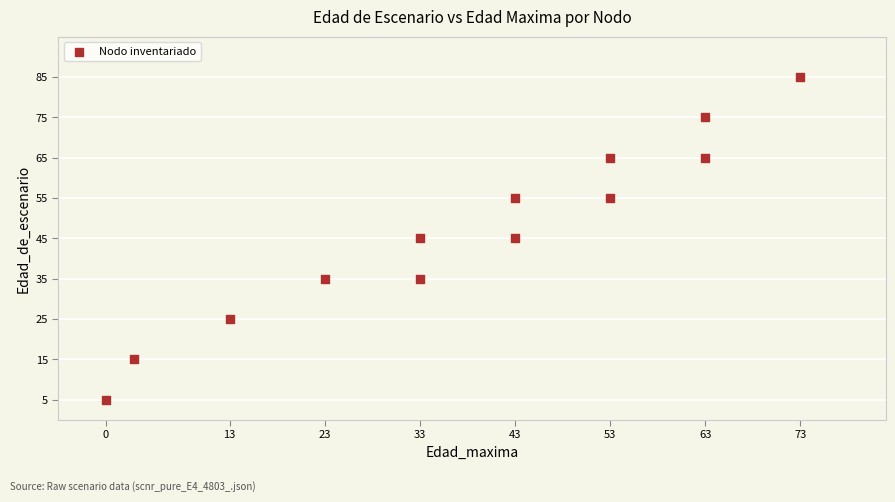

What is the range of X values (max minus min)?

73